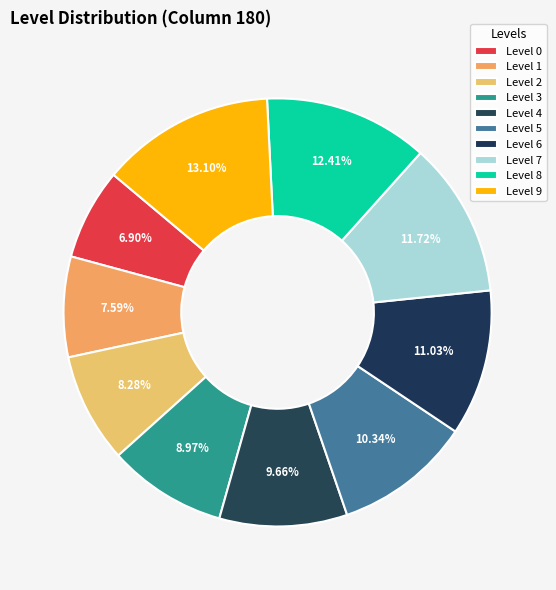

Is it true that Level 0 is 1% of the pie?

False